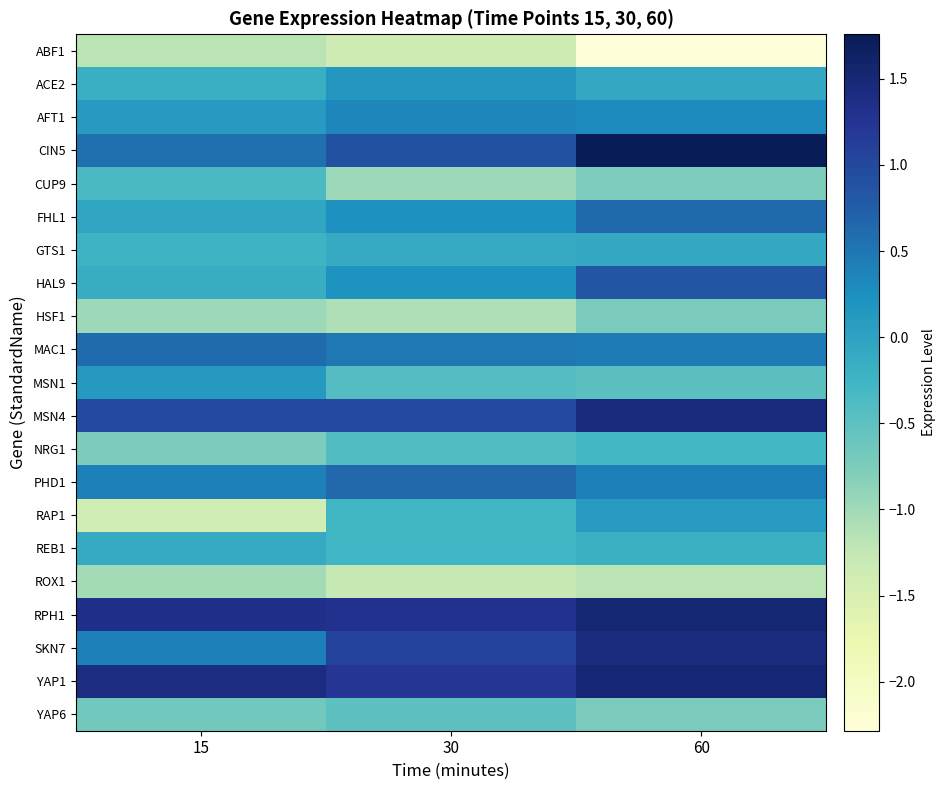

Reading left to right, what are all the values shown in this chart?

ABF1: 15=-1.2	30=-1.4	60=-2.3
ACE2: 15=-0.2	30=0.2	60=-0.1
AFT1: 15=0.1	30=0.3	60=0.3
CIN5: 15=0.6	30=0.9	60=1.8
CUP9: 15=-0.3	30=-1.0	60=-0.8
FHL1: 15=-0.0	30=0.2	60=0.6
GTS1: 15=-0.2	30=-0.1	60=-0.1
HAL9: 15=-0.2	30=0.2	60=0.8
HSF1: 15=-1.0	30=-1.1	60=-0.7
MAC1: 15=0.6	30=0.5	60=0.5
MSN1: 15=0.1	30=-0.4	60=-0.5
MSN4: 15=1.0	30=1.0	60=1.4
NRG1: 15=-0.8	30=-0.4	60=-0.3
PHD1: 15=0.4	30=0.6	60=0.4
RAP1: 15=-1.4	30=-0.3	60=0.1
REB1: 15=-0.1	30=-0.3	60=-0.2
ROX1: 15=-1.0	30=-1.3	60=-1.2
RPH1: 15=1.3	30=1.3	60=1.5
SKN7: 15=0.4	30=1.1	60=1.4
YAP1: 15=1.4	30=1.2	60=1.5
YAP6: 15=-0.7	30=-0.5	60=-0.7